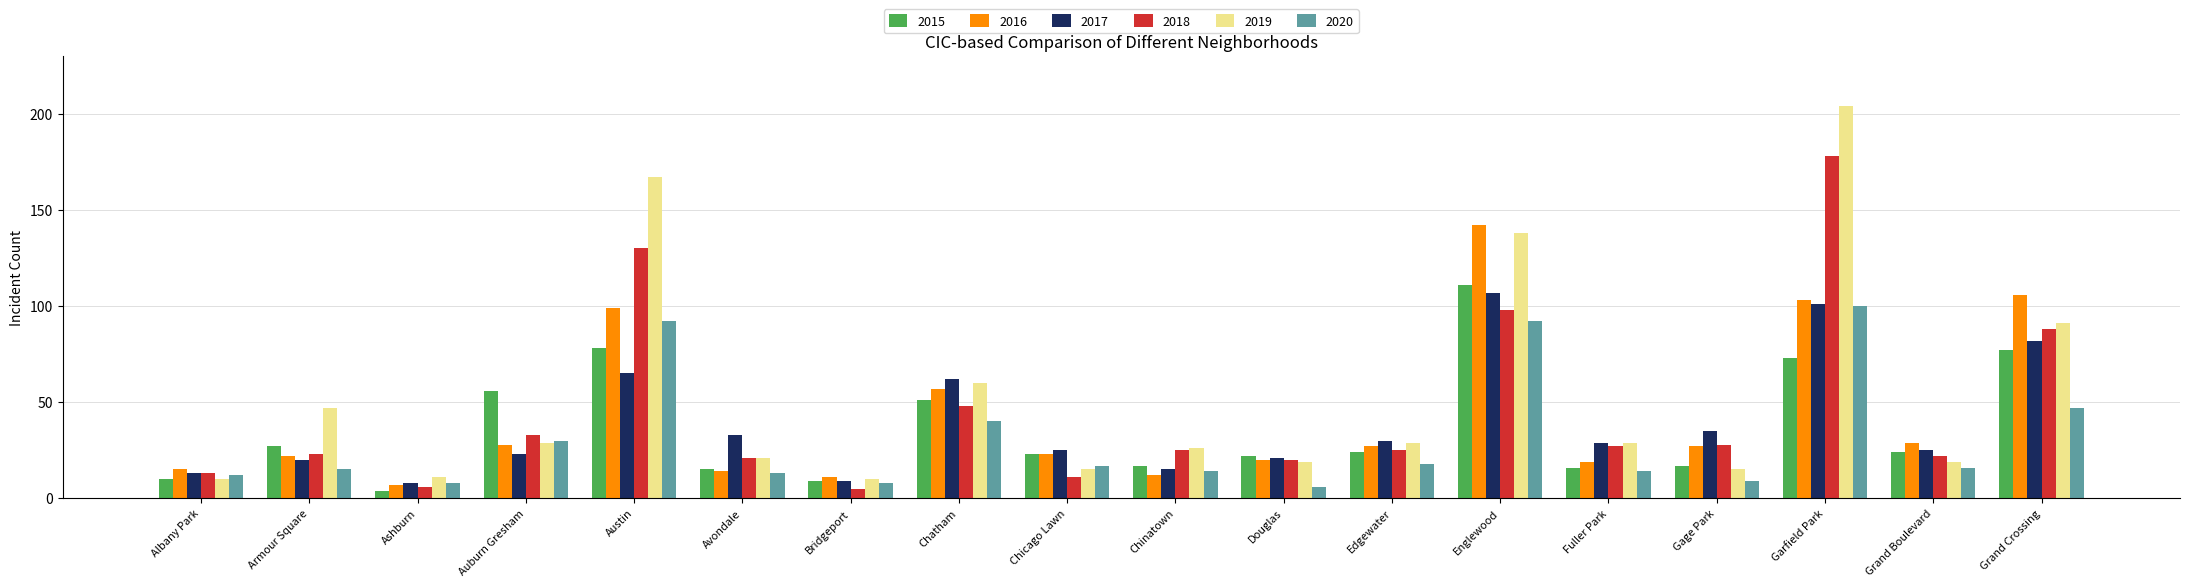

What position from the right is Gage Park?

4